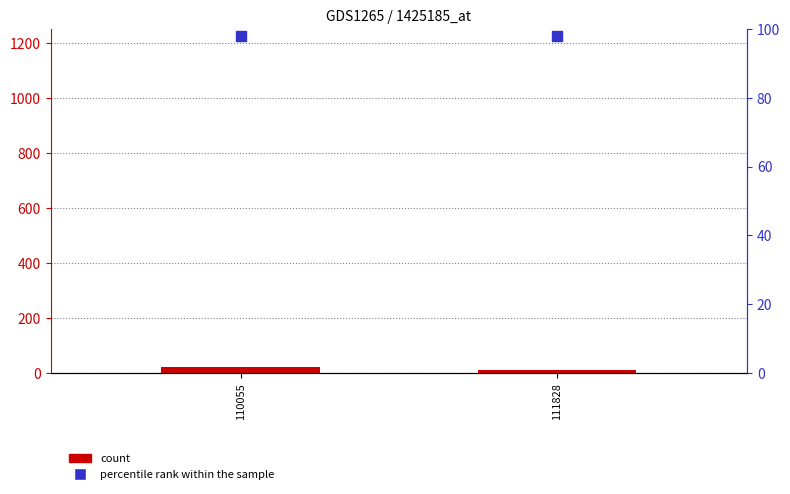

Which series has the largest Y range (max minus min)?

count